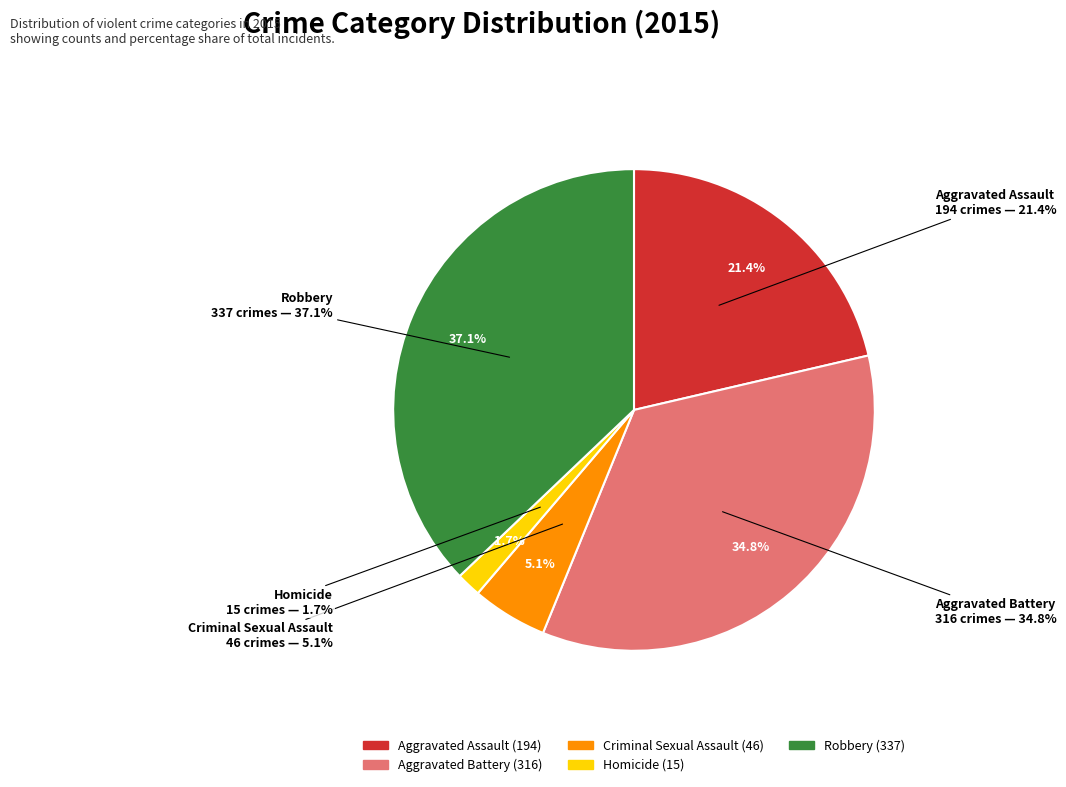

To the nearest percent, what is the combined percentage of Robbery and Aggravated Assault?

58%